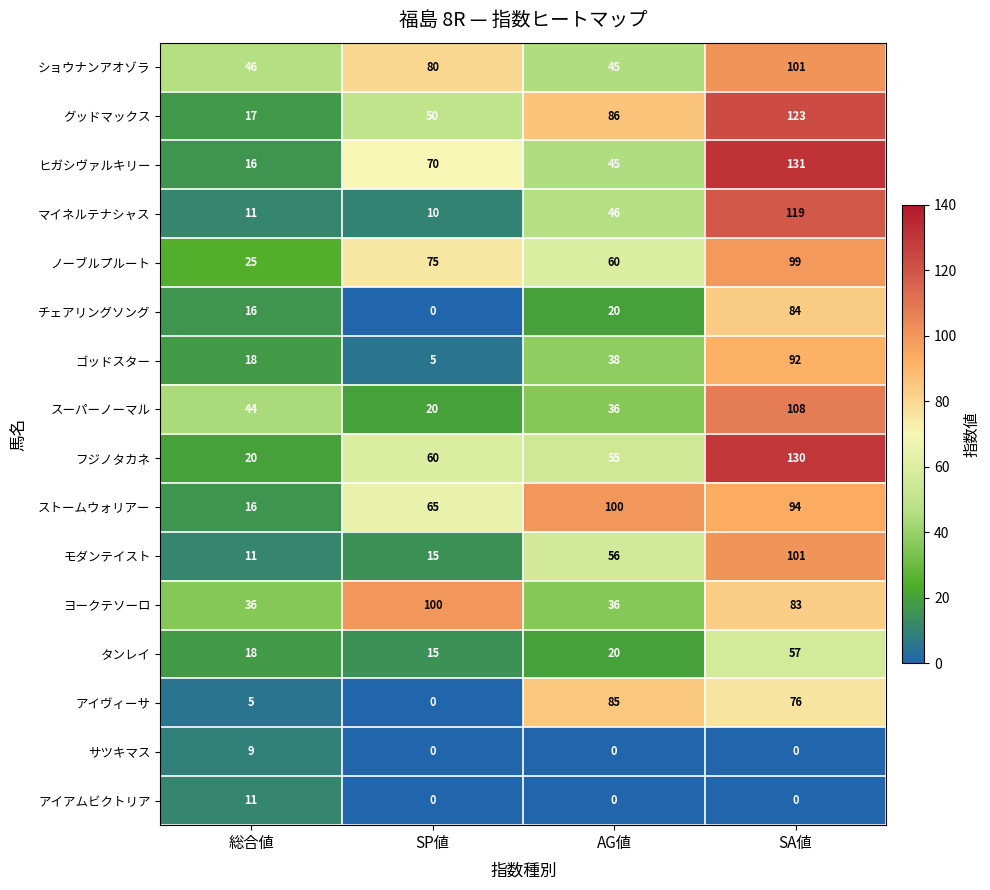

Which series has the largest range (max minus min)?

ヒガシヴァルキリー